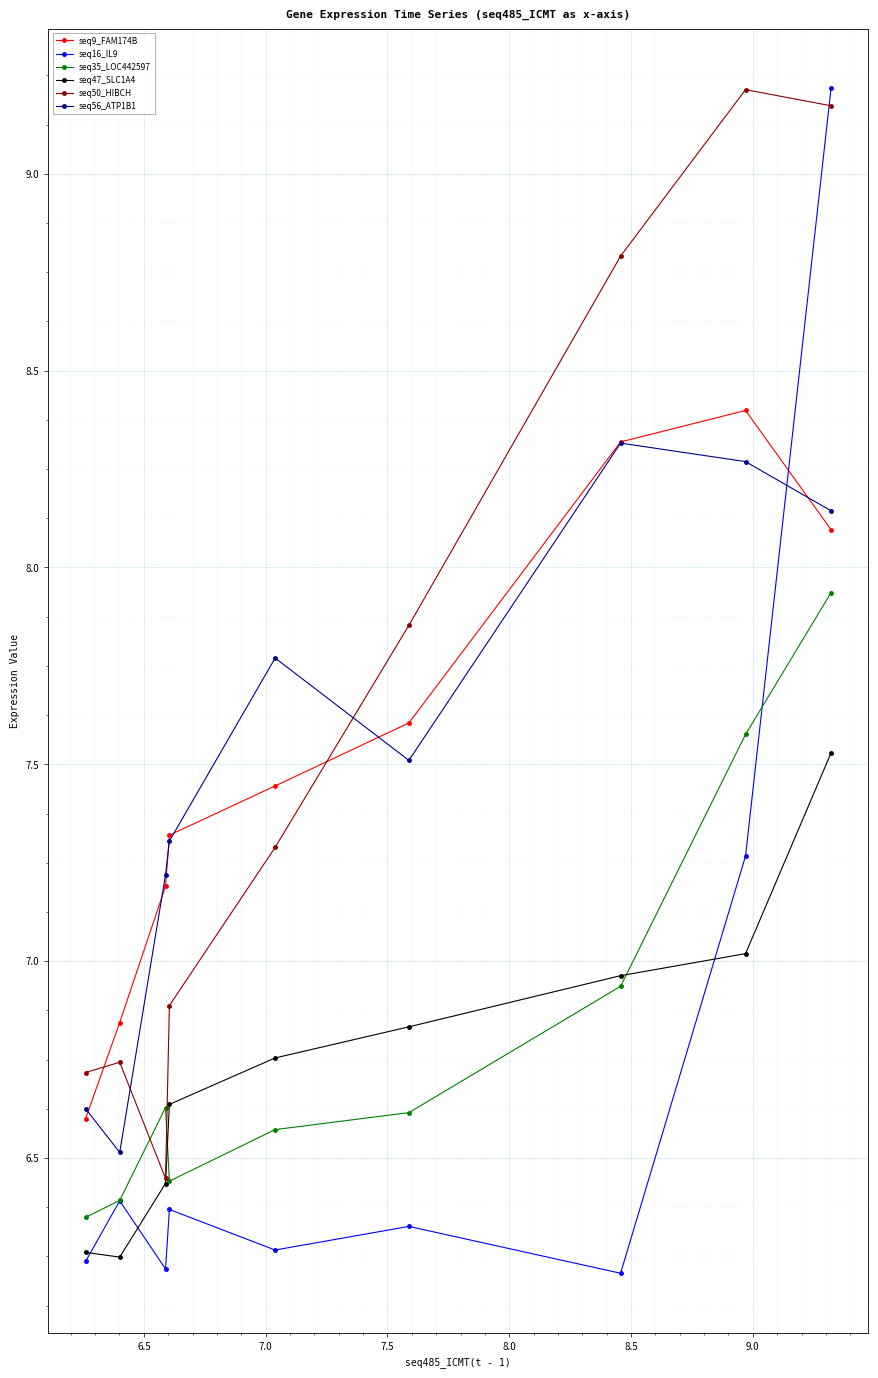

Is this an area chart (filled region under the line)?

No